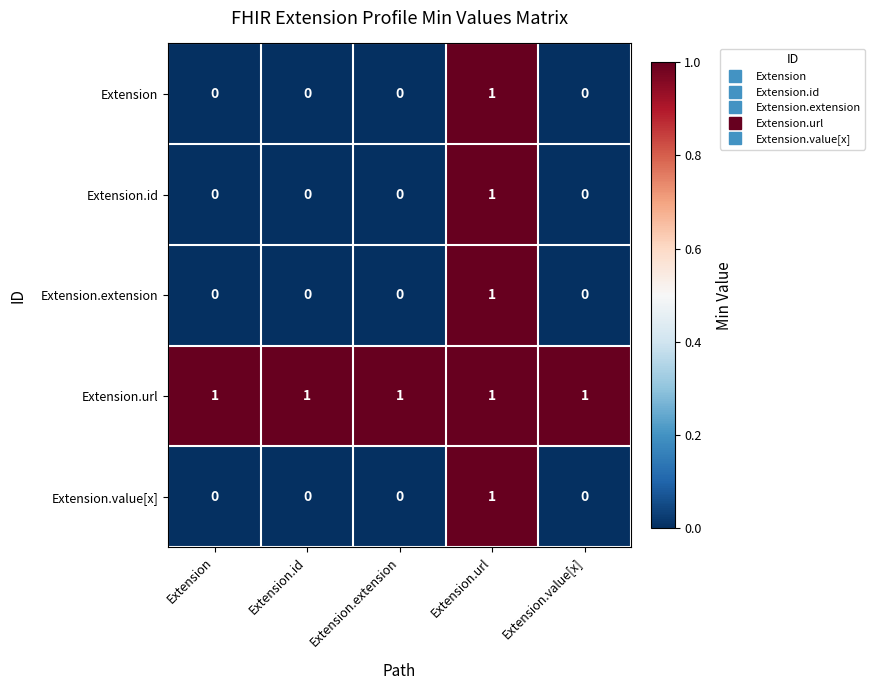

At which category is the sum across all series the highest?

Extension.url